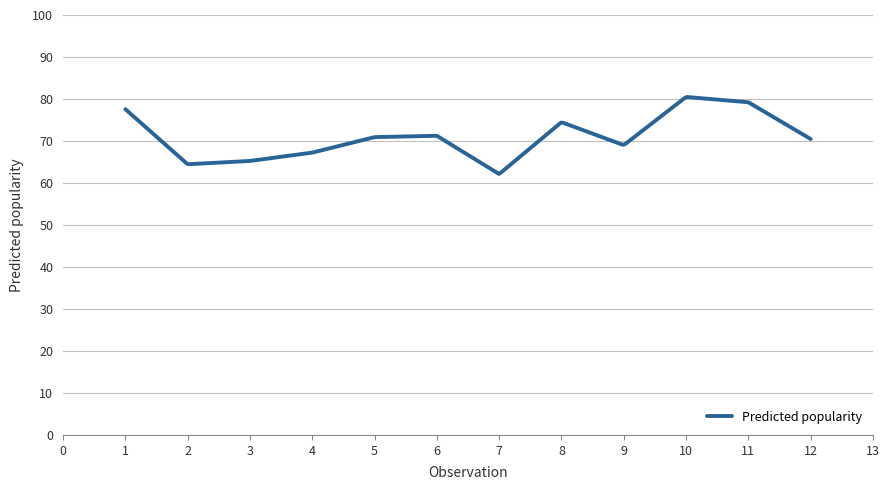

What is the maximum value shown in the chart?

80.5